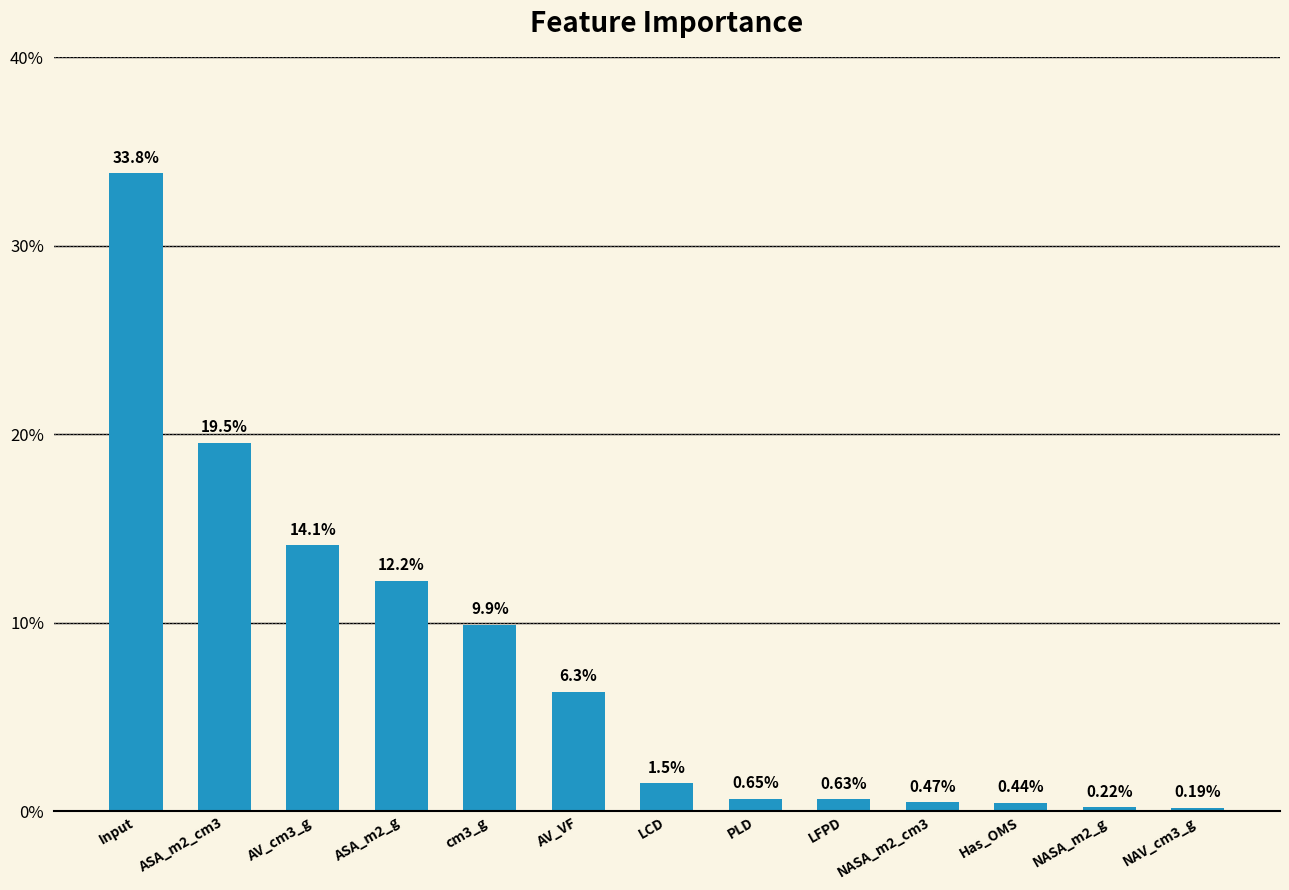

What is the sum of the values at AV_VF and ASA_m2_g?

18.5